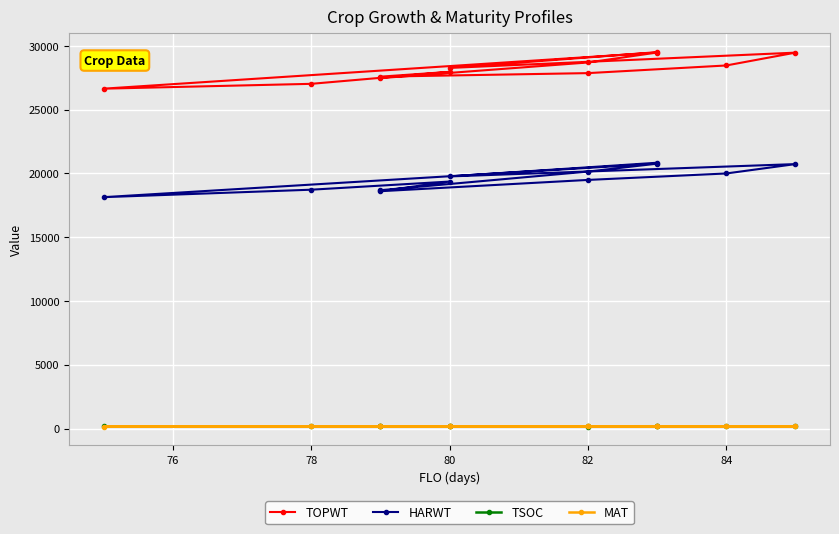

Reading left to right, transcribe all the data shown in this chart.

TOPWT: 27468	28694	29473	26642	27021	27960	27583	27861	28460	29466	28267	29504
HARWT: 18682	20143	20762	18138	18723	19361	18604	19489	19995	20730	19763	20836
TSOC: 168	165	182	167	175	180	179	154	173	180	175	181
MAT: 164	171	176	155	162	166	163	170	176	177	170	176